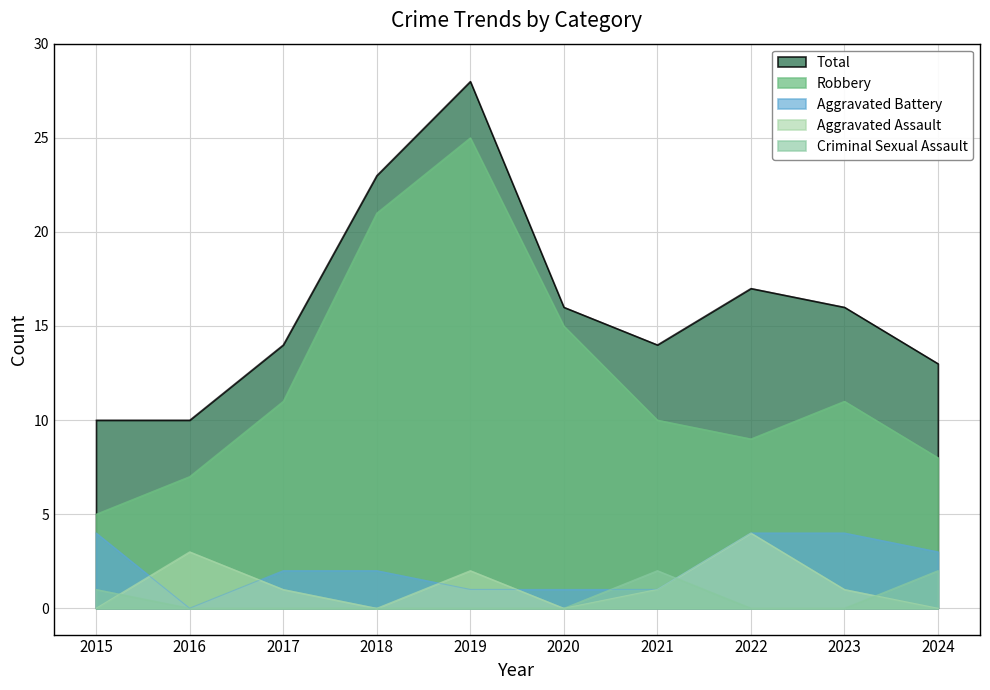

What is the greatest value displayed?

28